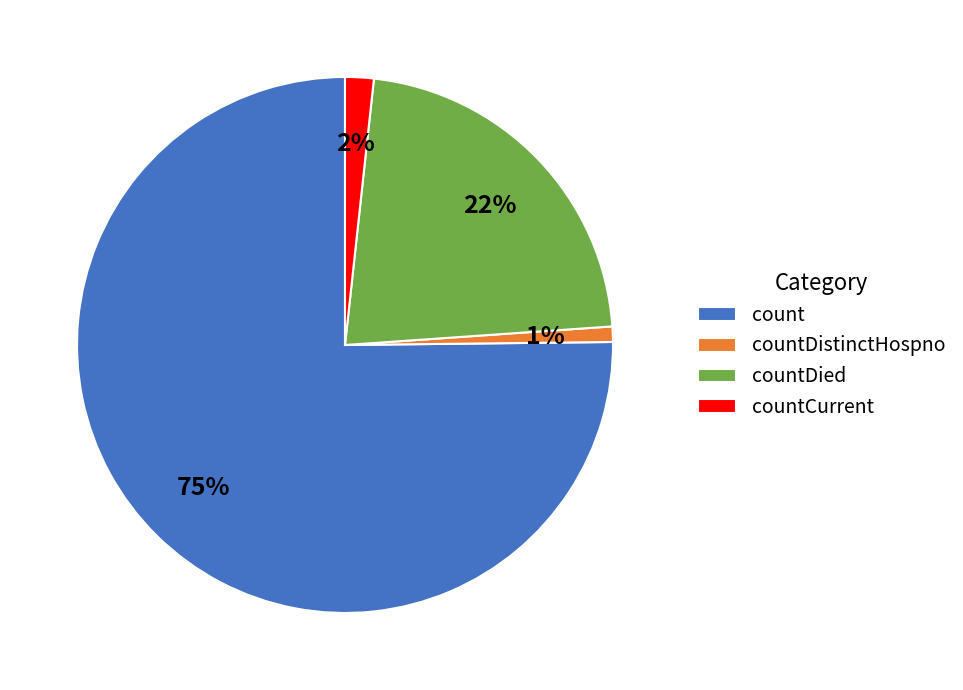

Rank the categories by value from lowest to highest.

countDistinctHospno, countCurrent, countDied, count